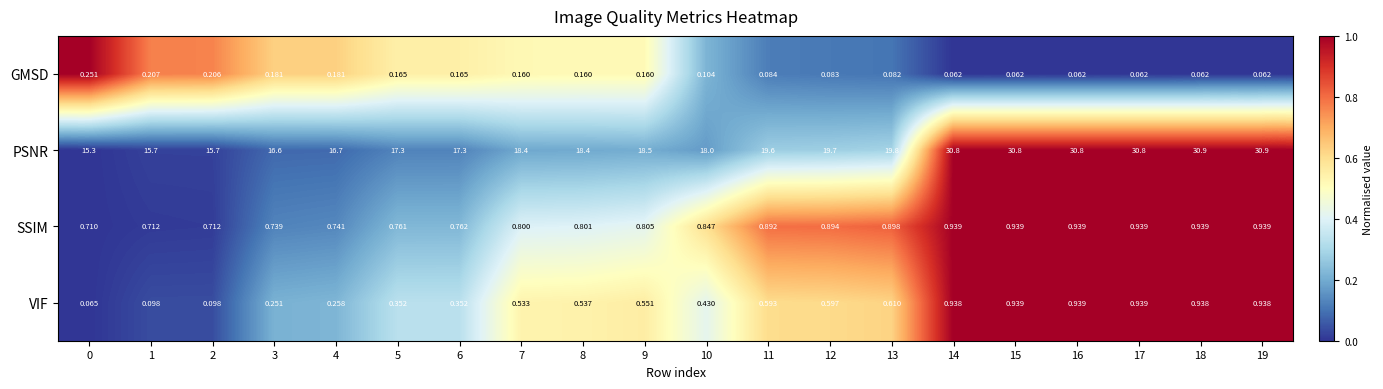

Is the value of SSIM at 17 greater than the value of GMSD at 2?

Yes